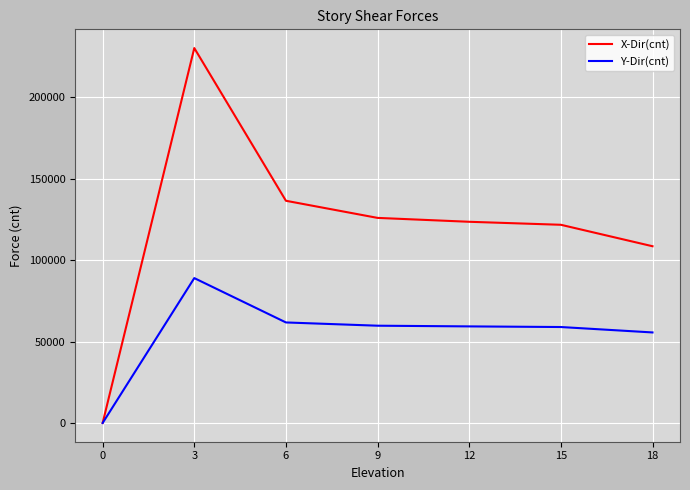

Which series has the widest spread of values?

X-Dir(cnt)